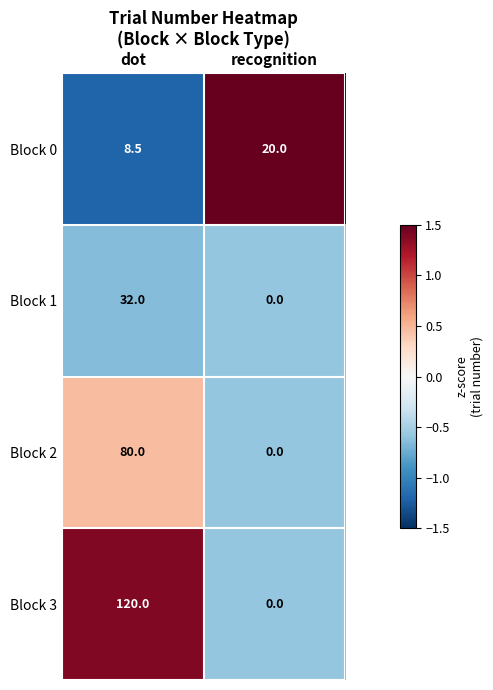

What is the approximate value of Block 0 at recognition?

20.0